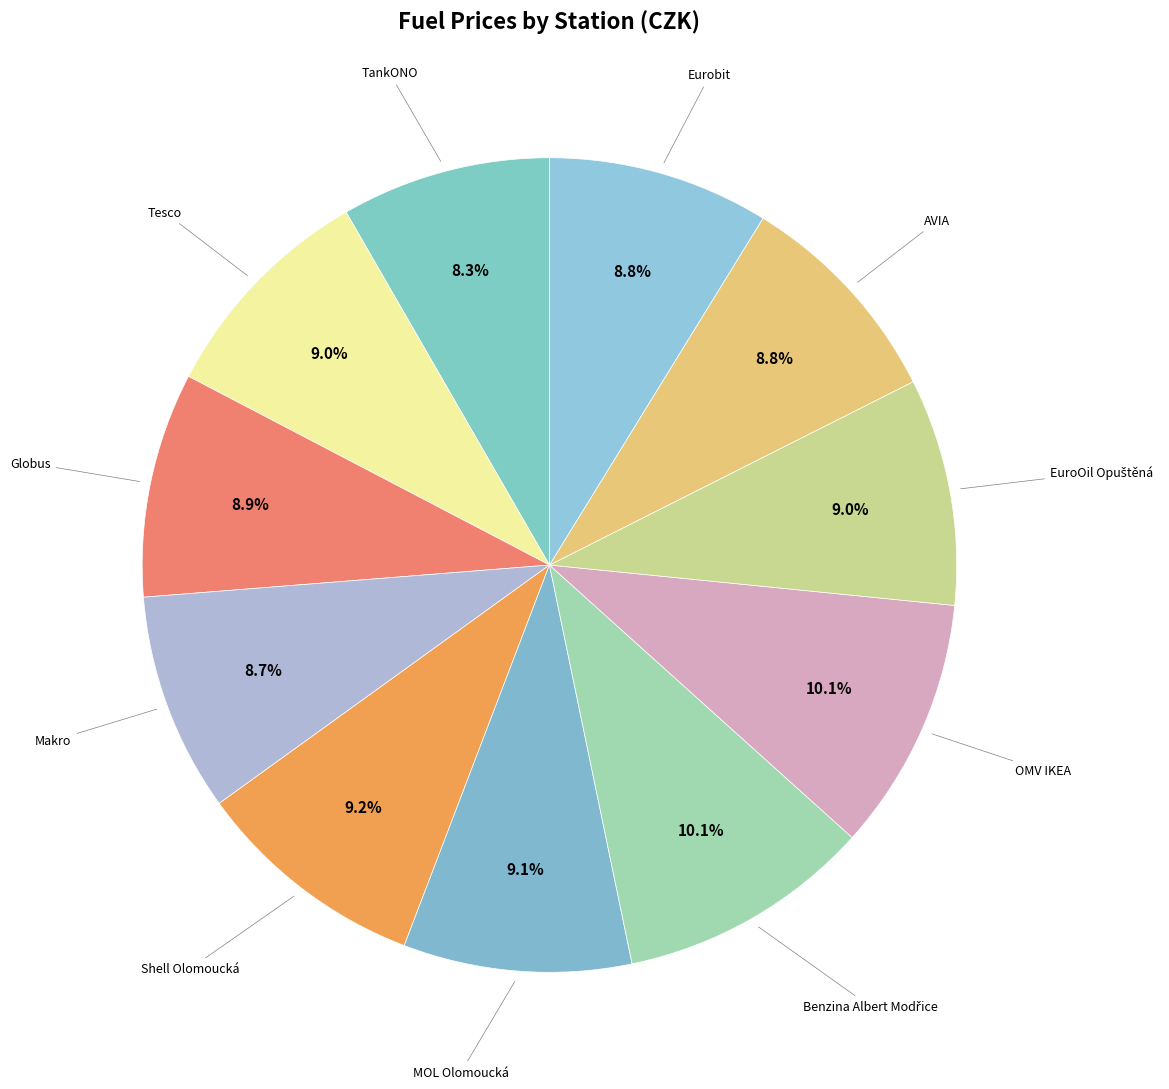

Which category has the biggest portion of the pie?

Benzina Albert Modřice